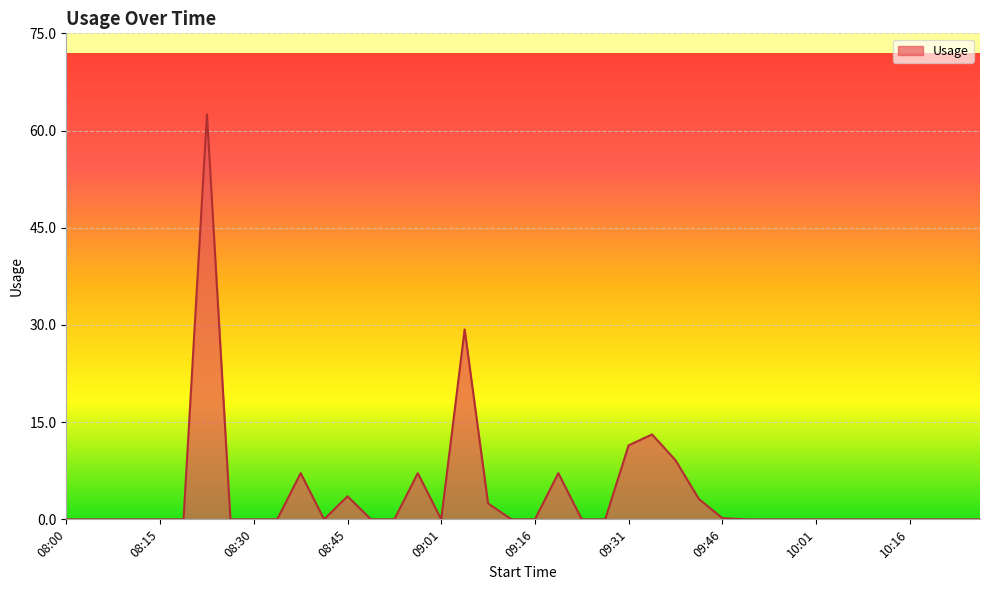

What is the greatest value displayed?

62.5